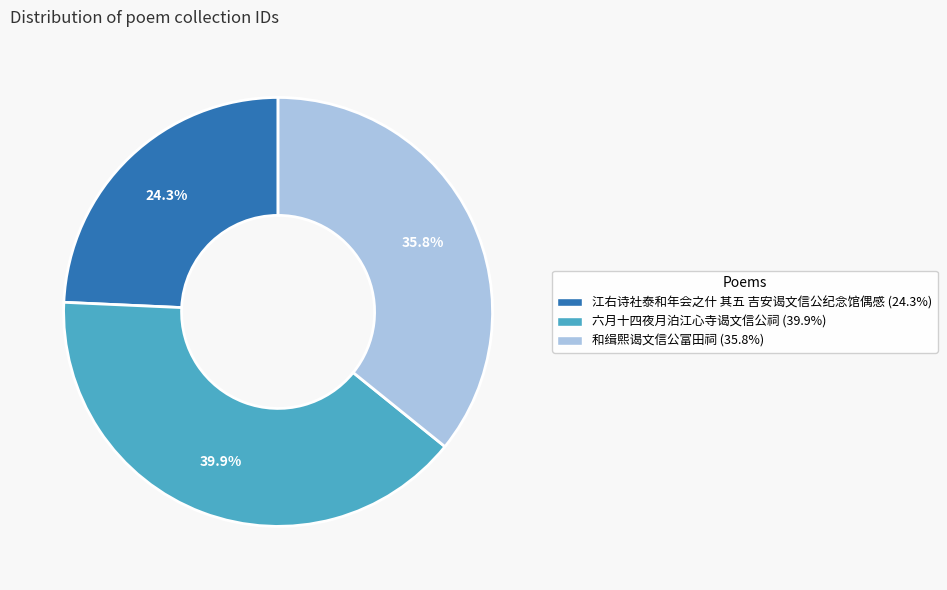

To the nearest percent, what is the average slice percentage?

33%